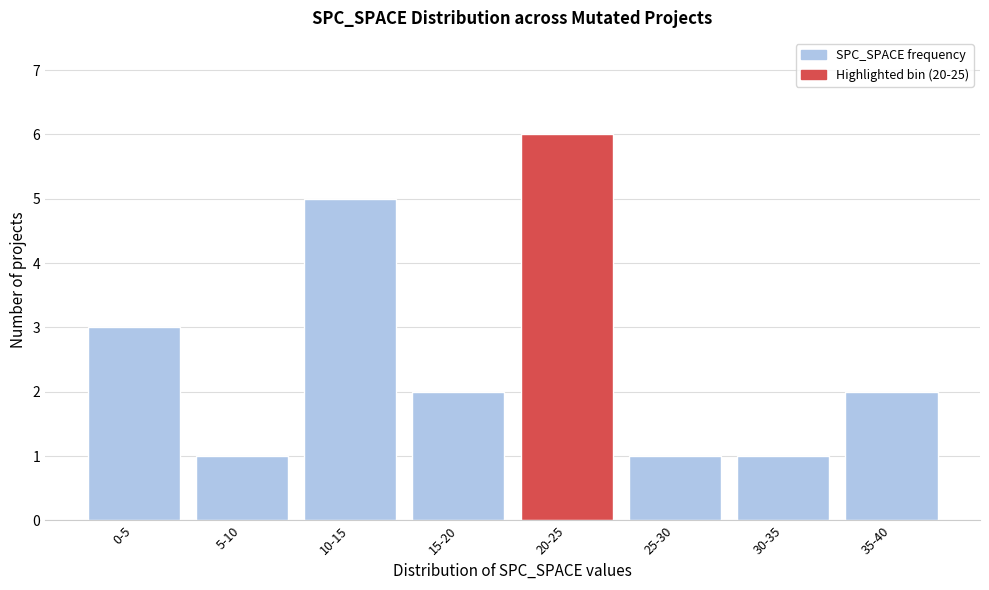

Reading left to right, extract all data points from this chart.

3	1	5	2	6	1	1	2